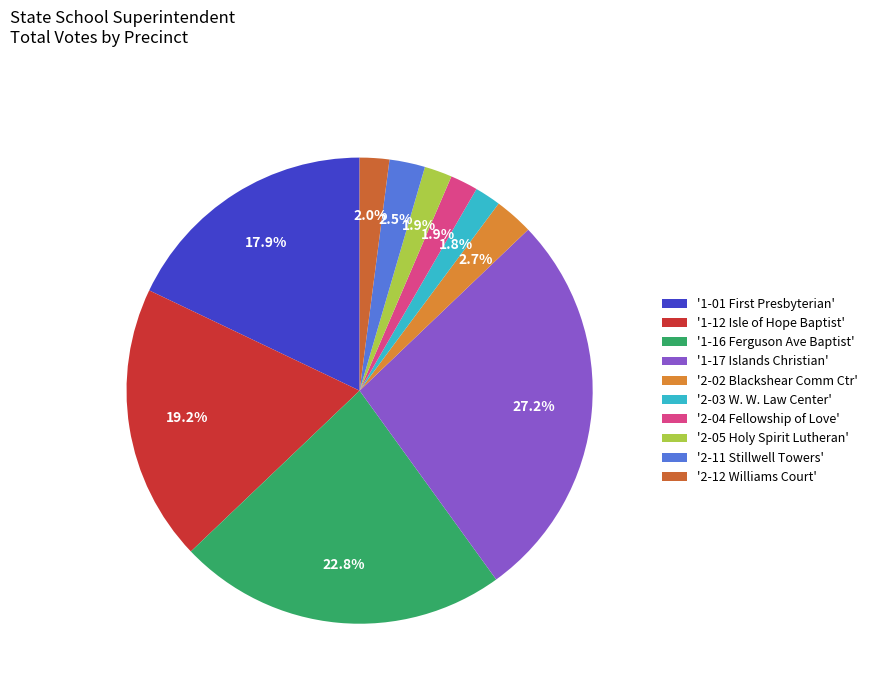

How many segments does this pie chart have?

10